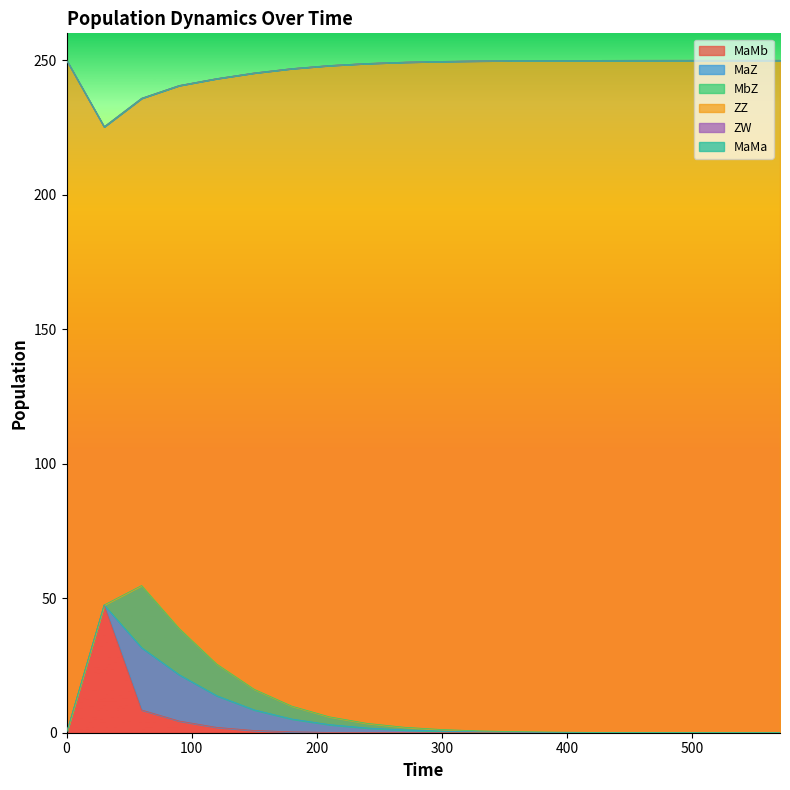

What are all the series names shown in the legend?

MaMb, MaZ, MbZ, ZZ, ZW, MaMa